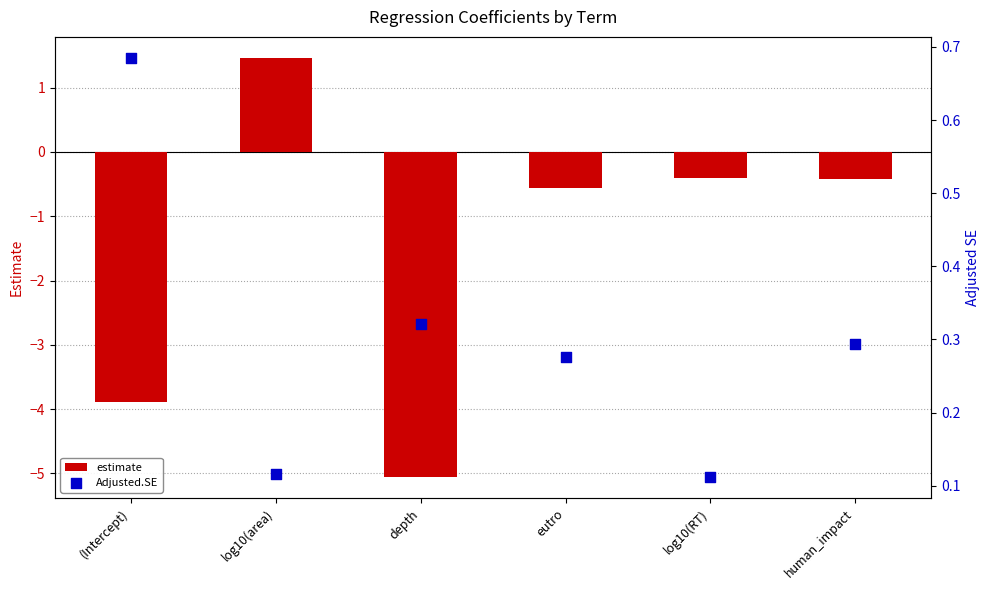

What are all the series names shown in the legend?

estimate, Adjusted.SE